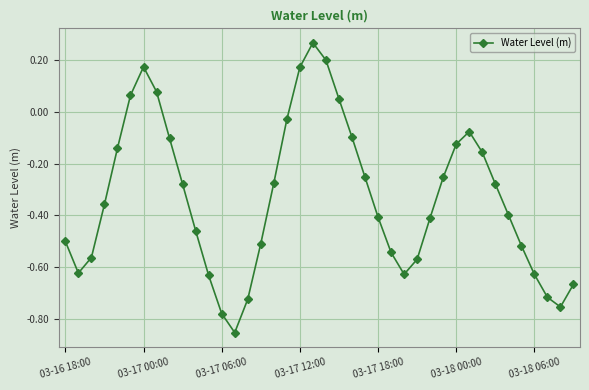

Is this an area chart (filled region under the line)?

No